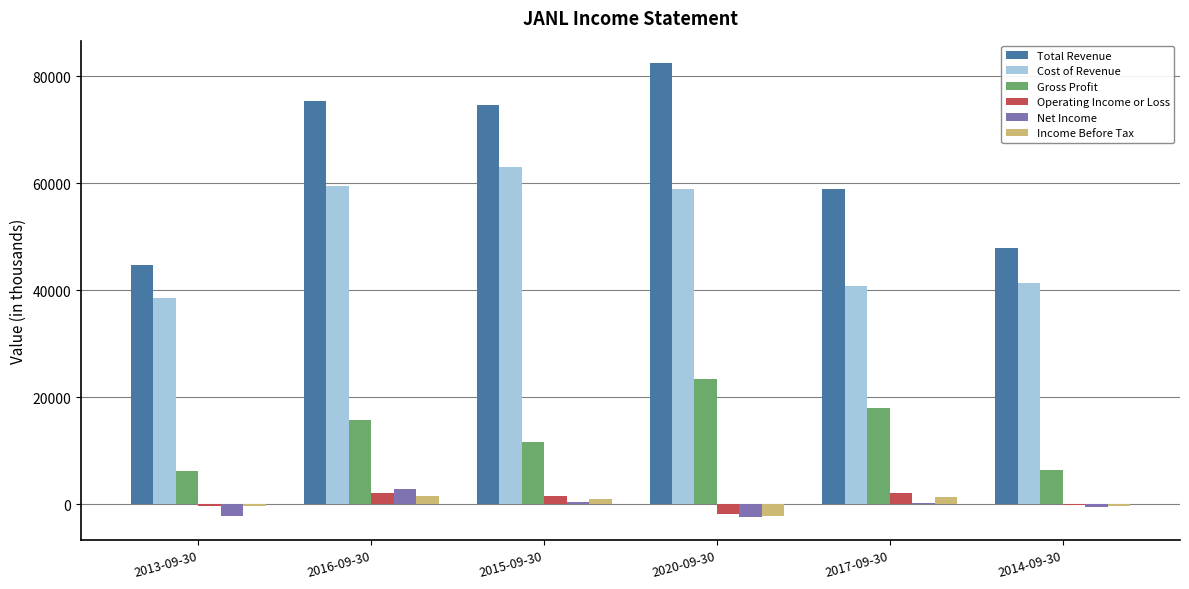

Which series has the largest range (max minus min)?

Total Revenue